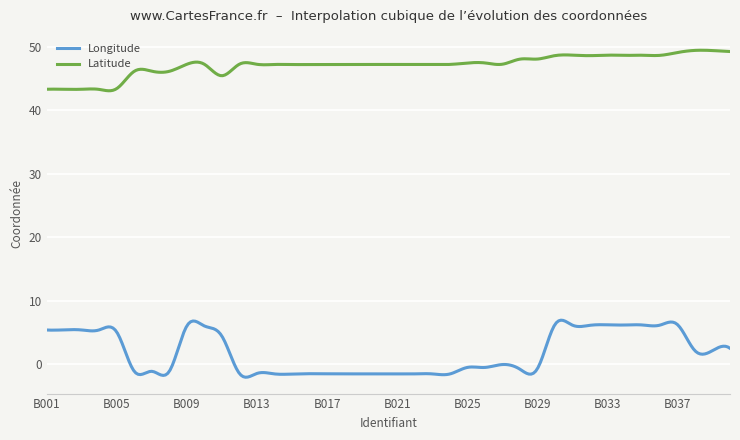

What is the greatest value displayed?

49.5